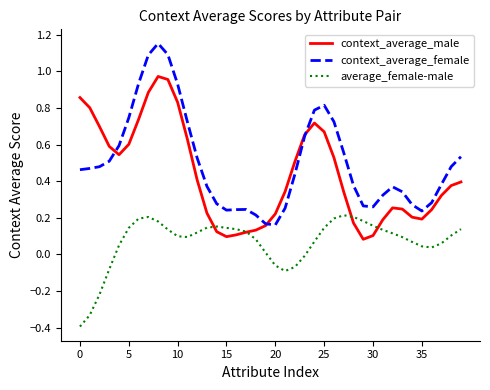

What is the lowest value of the average_female-male series?

-0.4